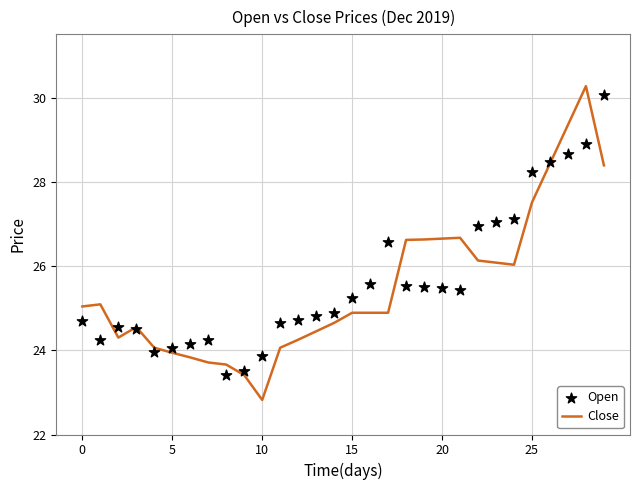

At how many categories does at least one series exceed 25?

17